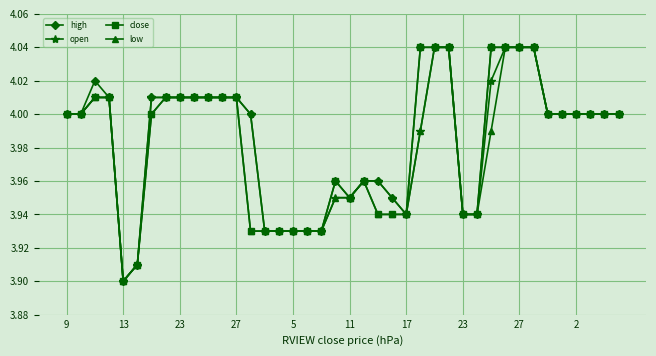

At how many categories does at least one series exceed 3?

40